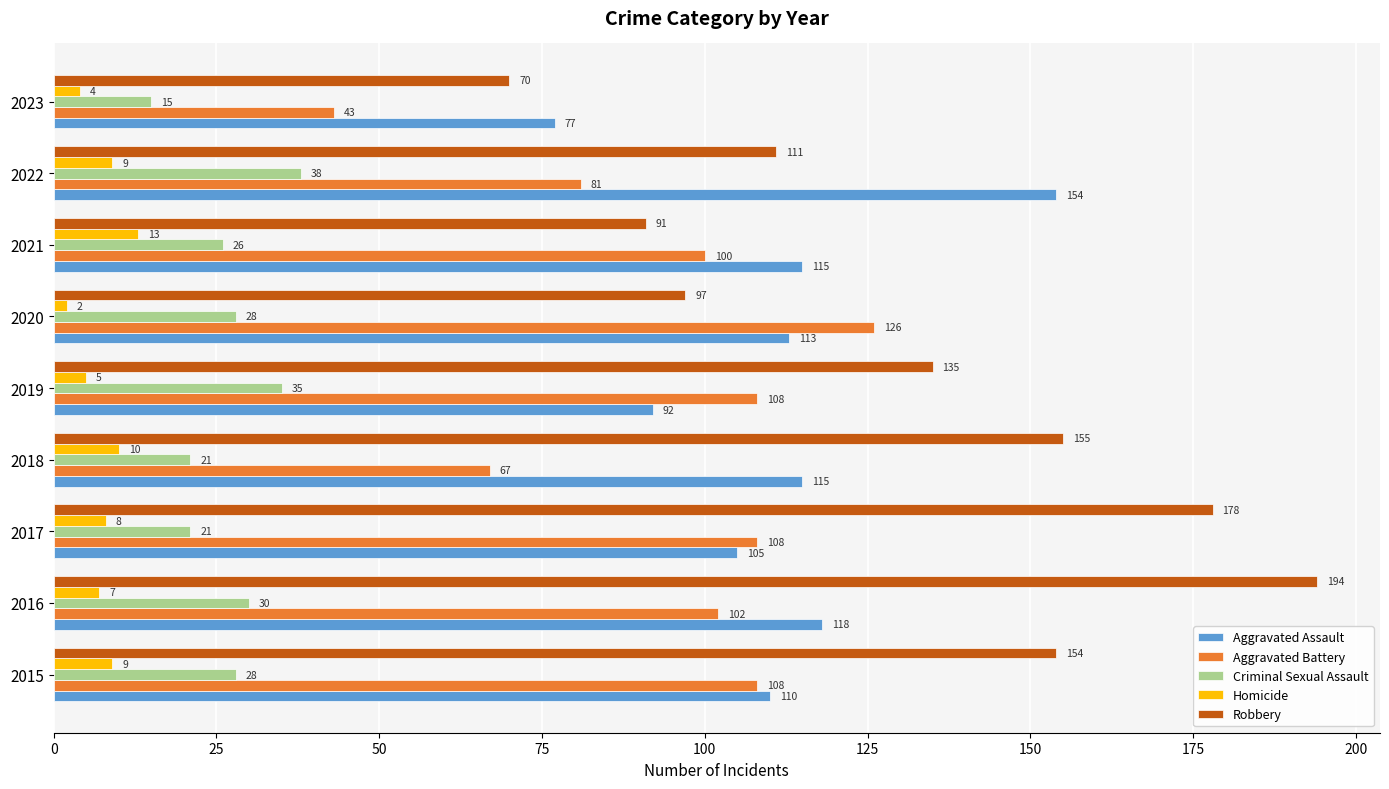

What is the minimum value shown in the chart?

2